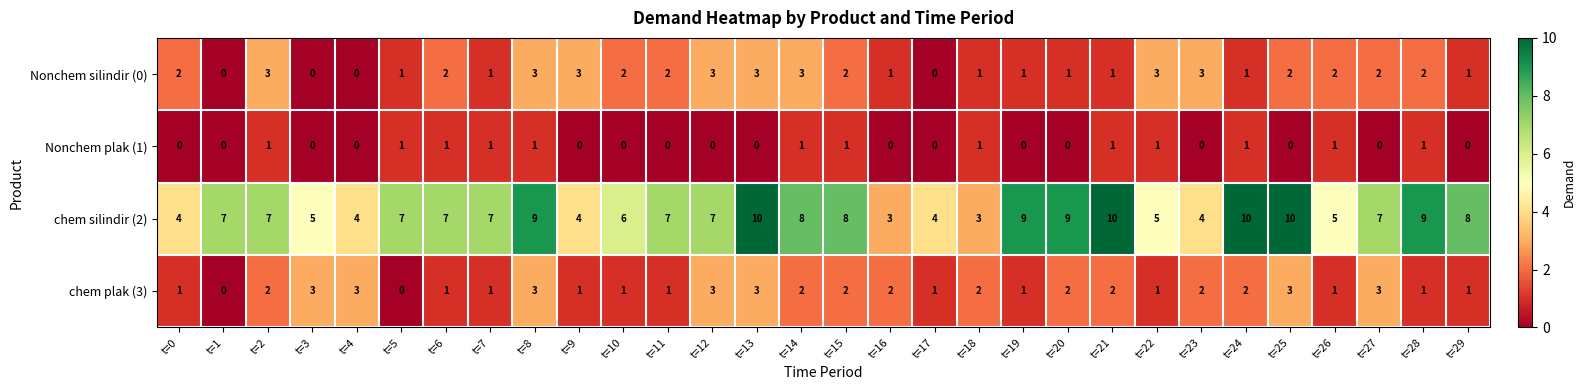

What is the difference between the highest and lowest values at t=17?

4